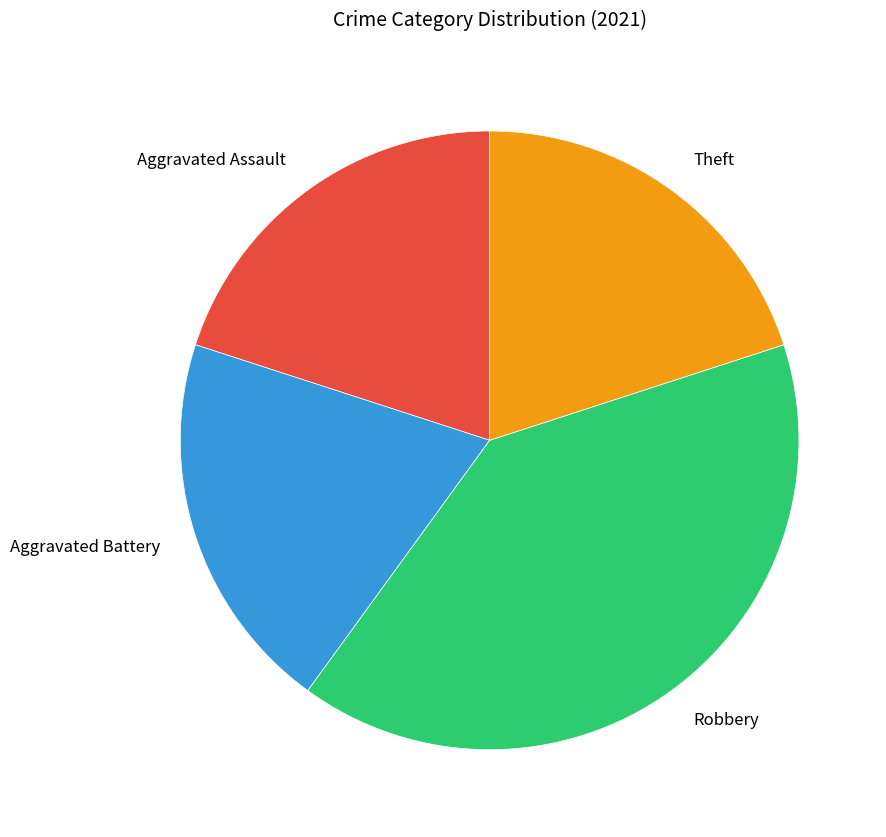

The Aggravated Assault slice represents 20% of the pie. True or false?

True